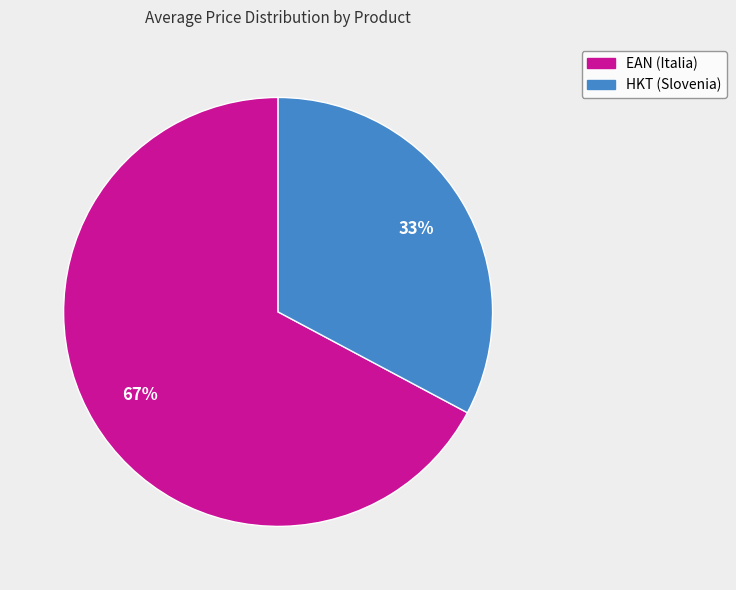

Which category has the smallest portion of the pie?

HKT (Slovenia)